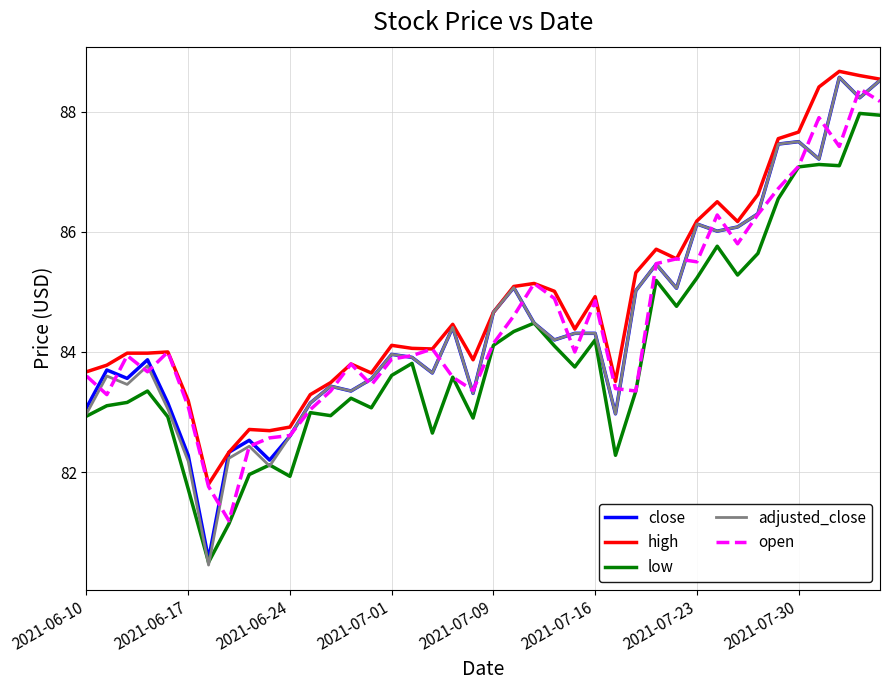

What is the minimum value for low?

80.5